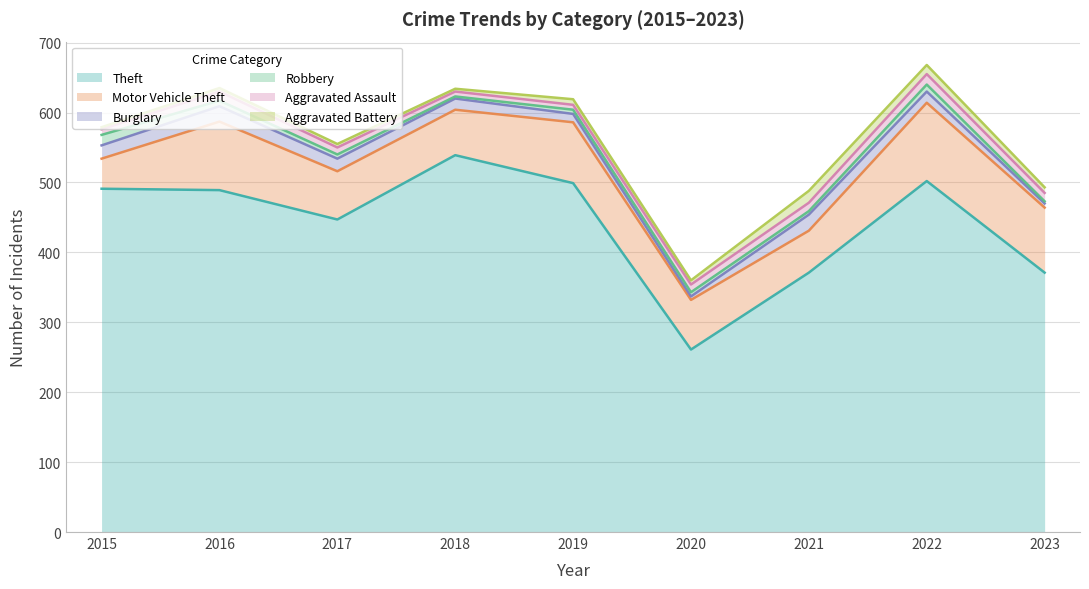

Reading left to right, transcribe all the data shown in this chart.

Theft: 2015=491	2016=489	2017=447	2018=539	2019=499	2020=261	2021=371	2022=502	2023=371
Motor Vehicle Theft: 2015=43	2016=98	2017=69	2018=65	2019=87	2020=71	2021=60	2022=112	2023=93
Burglary: 2015=19	2016=22	2017=18	2018=16	2019=12	2020=5	2021=23	2022=16	2023=6
Robbery: 2015=15	2016=8	2017=6	2018=3	2019=6	2020=6	2021=5	2022=10	2023=3
Aggravated Assault: 2015=8	2016=13	2017=10	2018=7	2019=7	2020=11	2021=12	2022=15	2023=12
Aggravated Battery: 2015=3	2016=5	2017=5	2018=4	2019=8	2020=6	2021=17	2022=13	2023=8